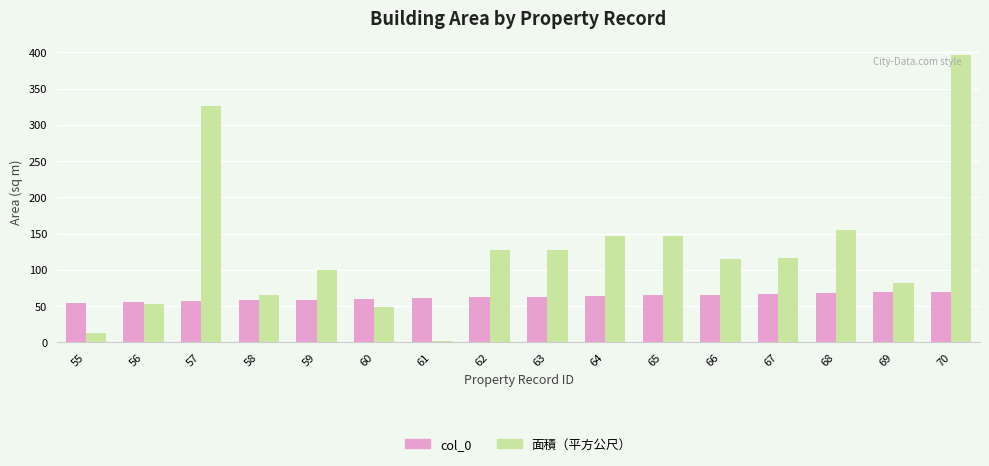

Is it true that col_0 equals 61.0 at 61?

True